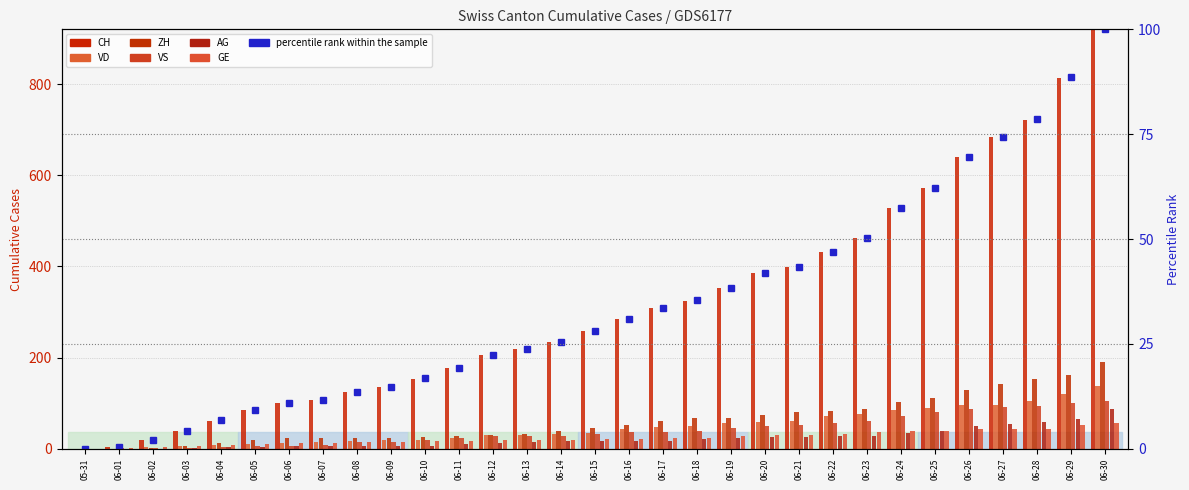

What is the difference between the CH values at 06-05 and 06-26?

556